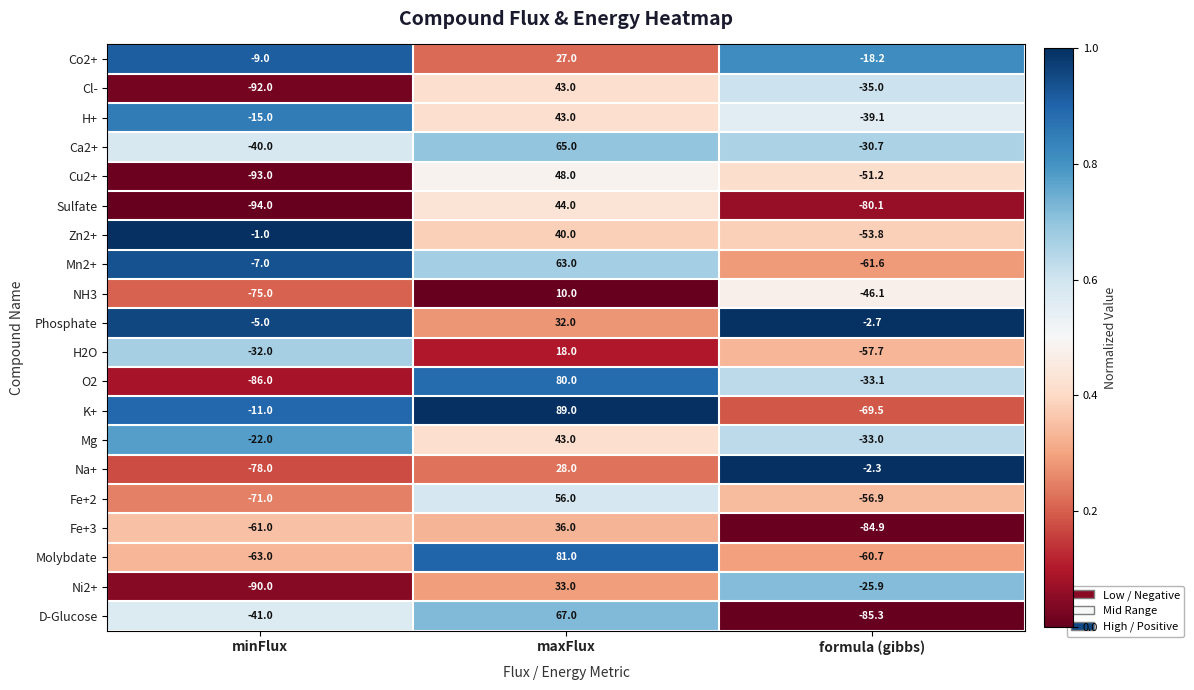

What is the sum of all Na+ values?

-52.3